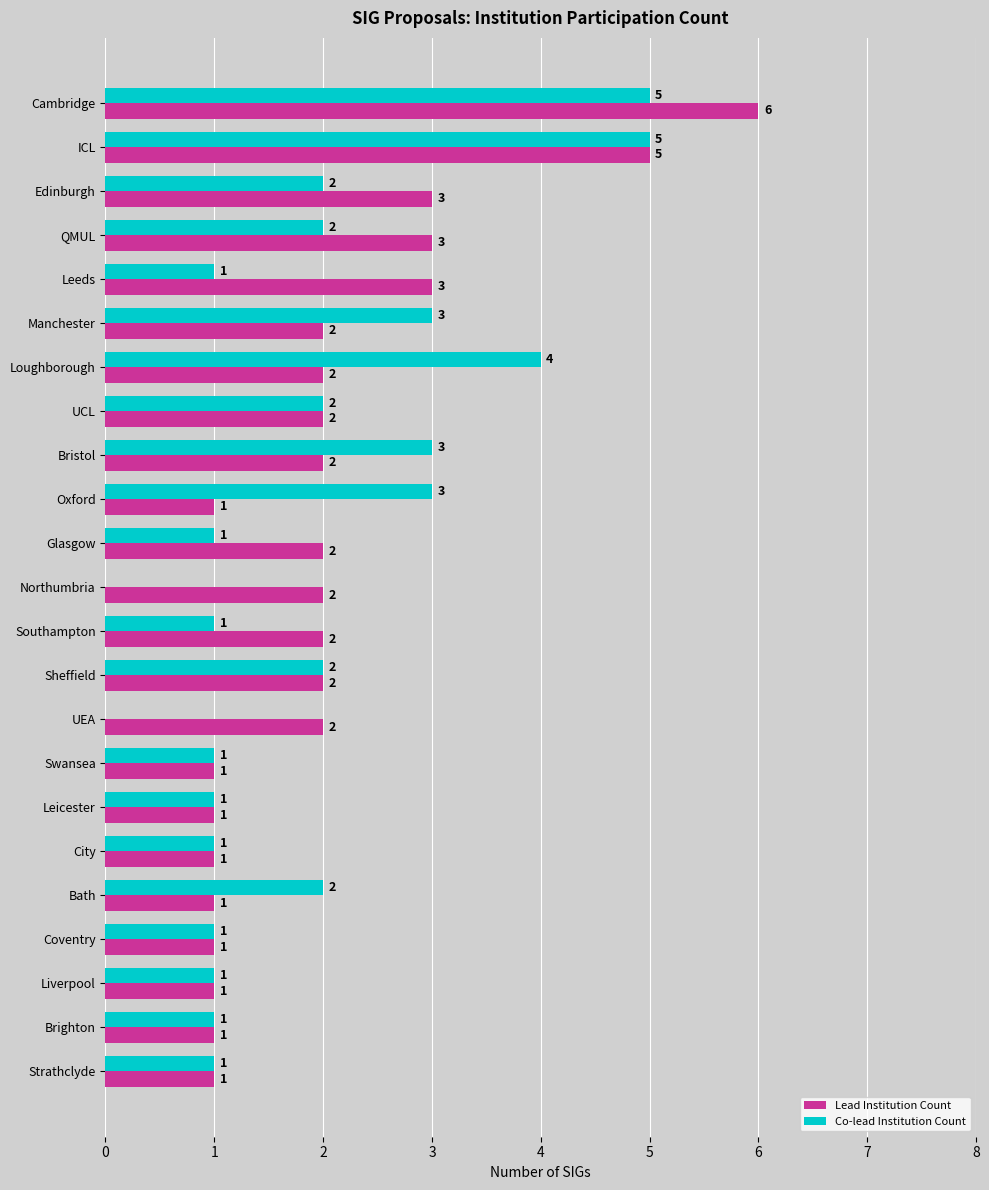

How many series are shown in this chart?

2